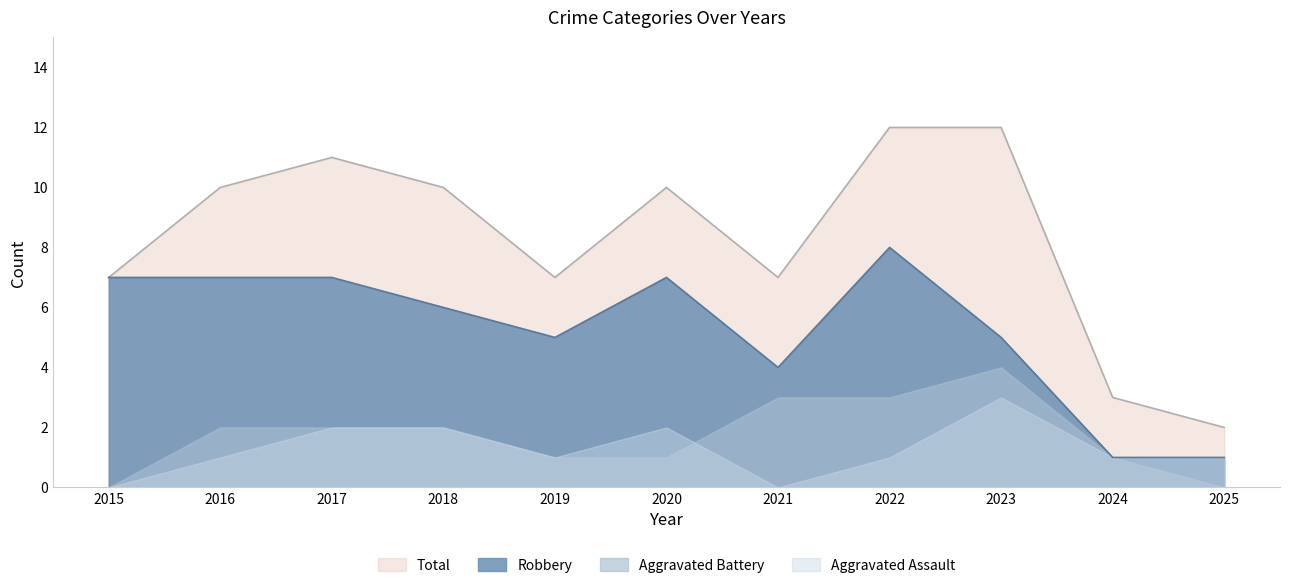

Where does the Robbery series first go above 6?

2015